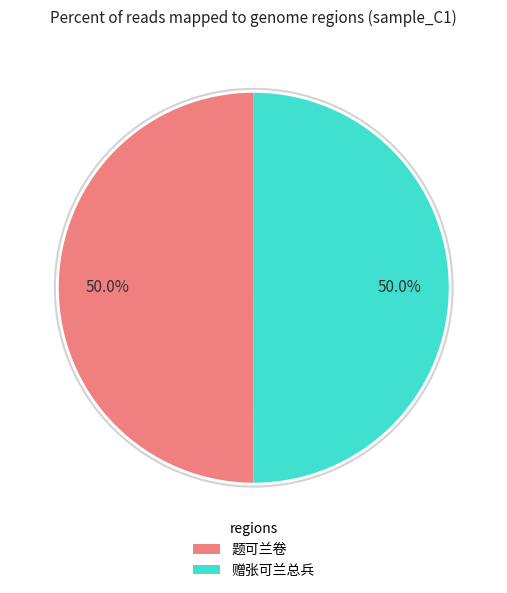

True or false: 题可兰卷 accounts for 41% of the total.

False